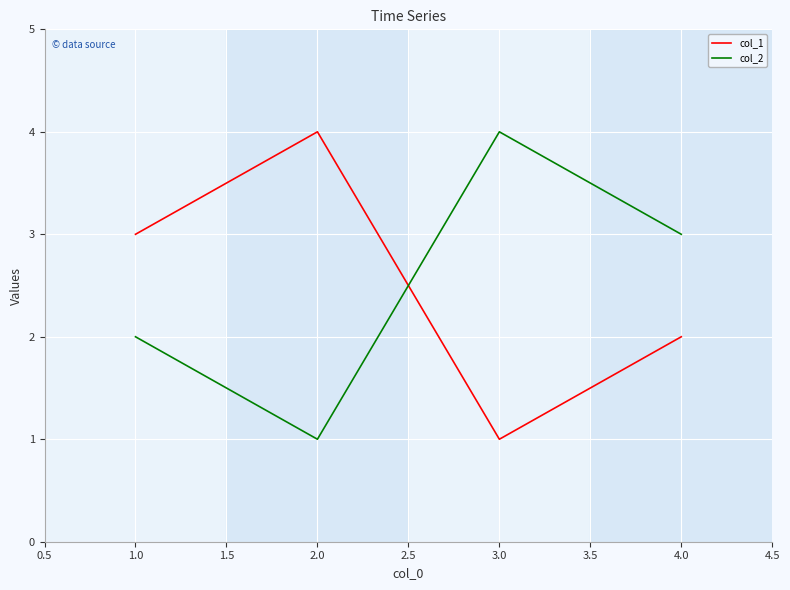

True or false: col_1 has a value of 5 at 2.0.

False